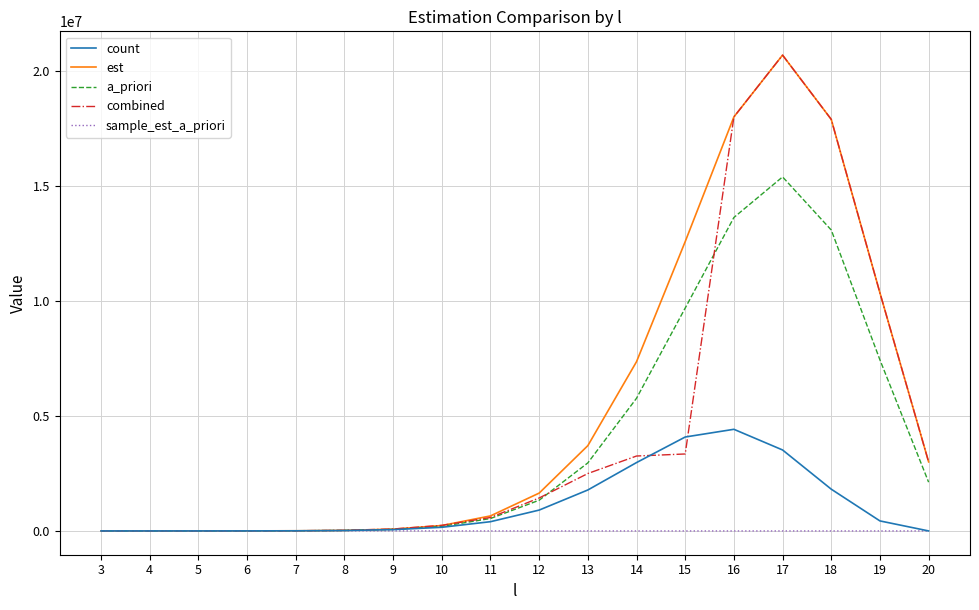

True or false: combined has more than 0 points higher than both neighbors.

True